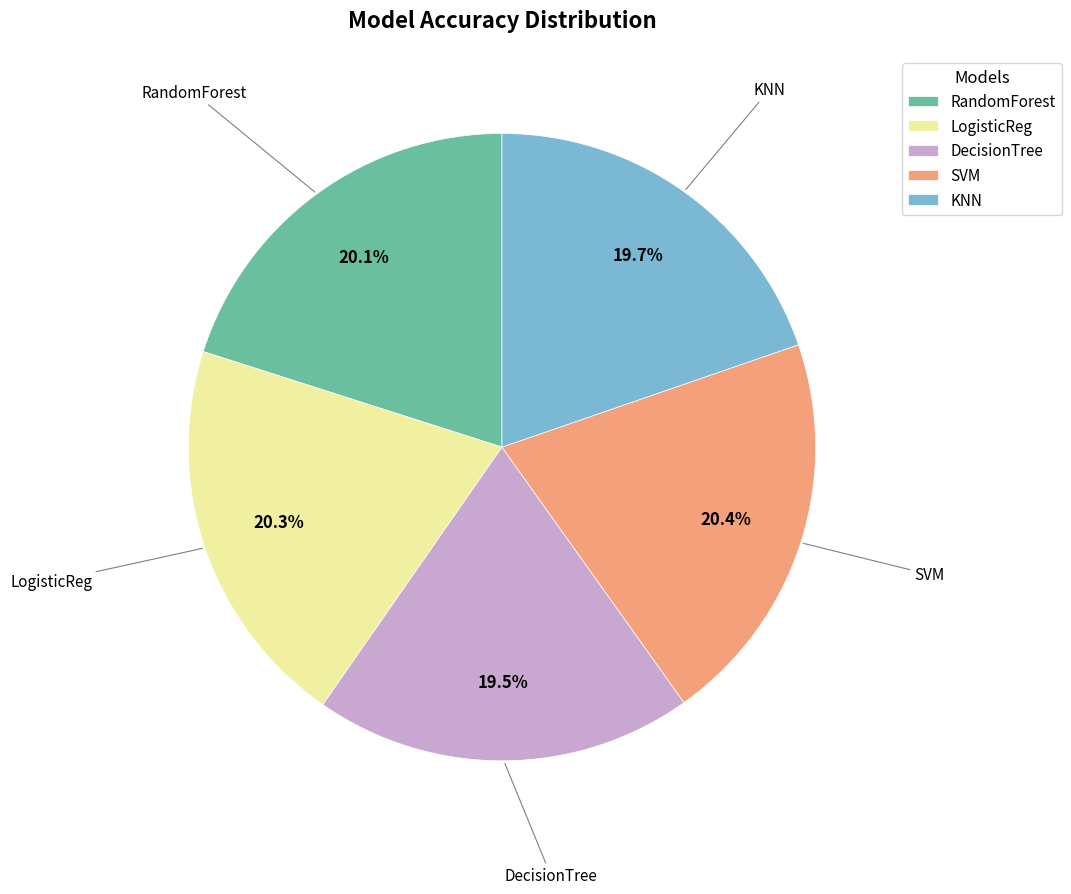

To the nearest percent, what is the difference between the largest and smallest slice percentages?

1%